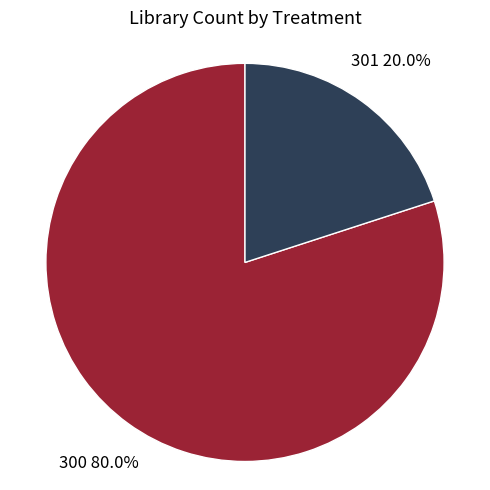

Does any single category account for the majority?

Yes